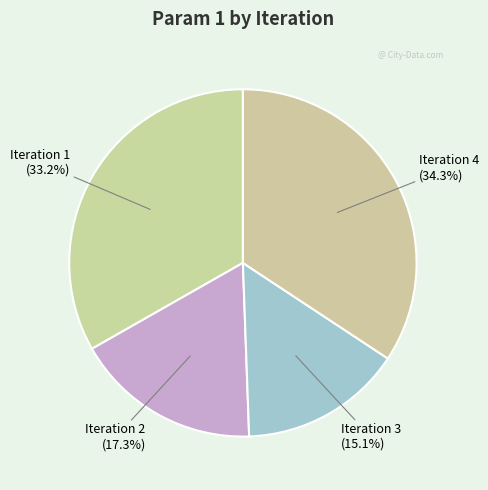

How many slices are in this pie chart?

4